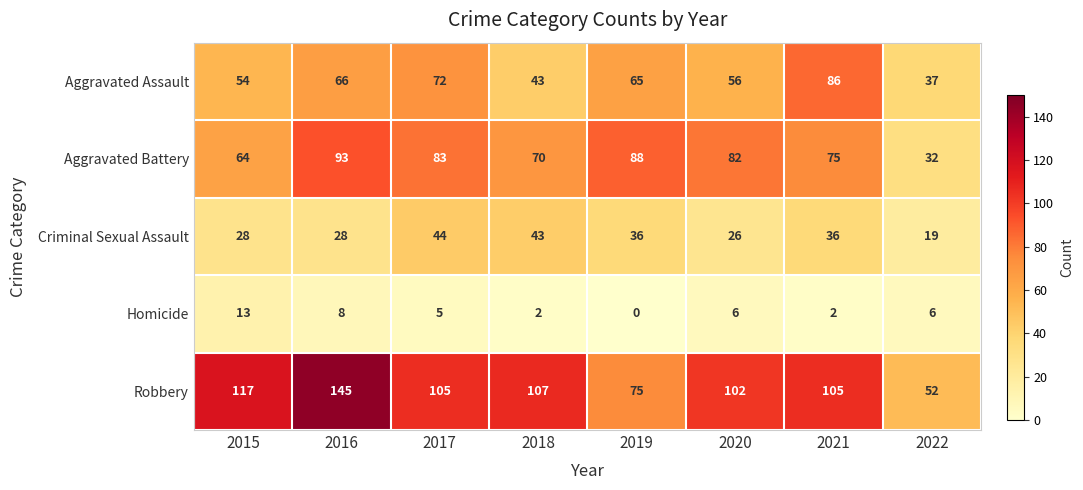

What is the sum of the Robbery values at 2019 and 2020?

177